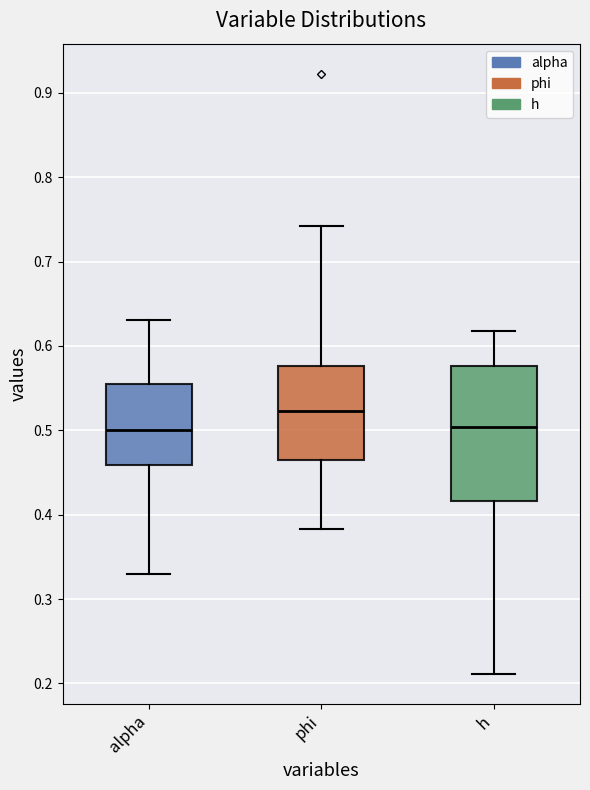

Reading left to right, transcribe this box plot: for each box, give where its median line is, the range the box spans, and where its two whiskers end, as read against the y-axis. The values are not printed on the chart, so give them approximately, as read against the axis.

alpha: median 0.50, box 0.46 to 0.56, whiskers 0.33 to 0.63
phi: median 0.52, box 0.47 to 0.58, whiskers 0.38 to 0.74
h: median 0.50, box 0.42 to 0.58, whiskers 0.21 to 0.62